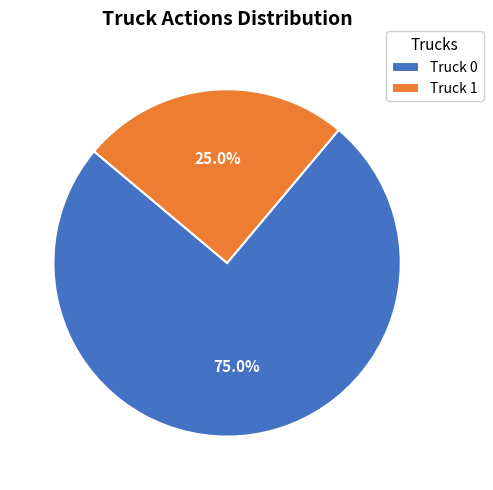

Which slice is the smallest?

Truck 1